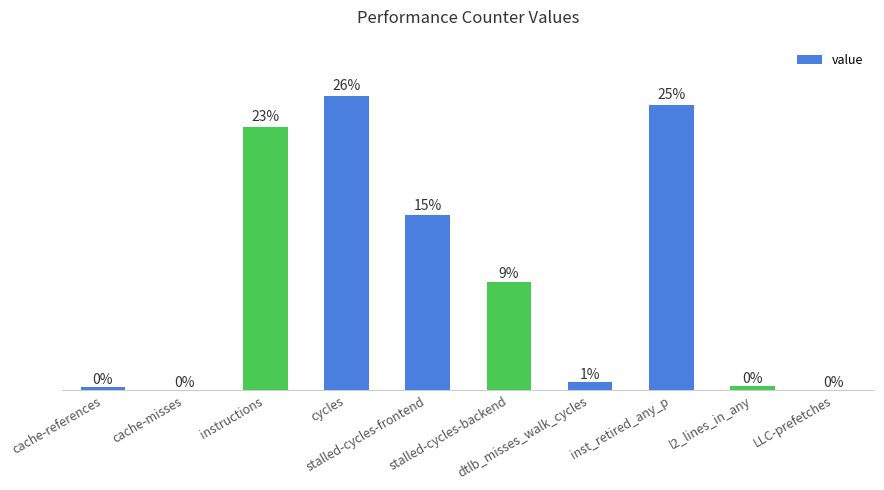

Are the bars horizontal?

No